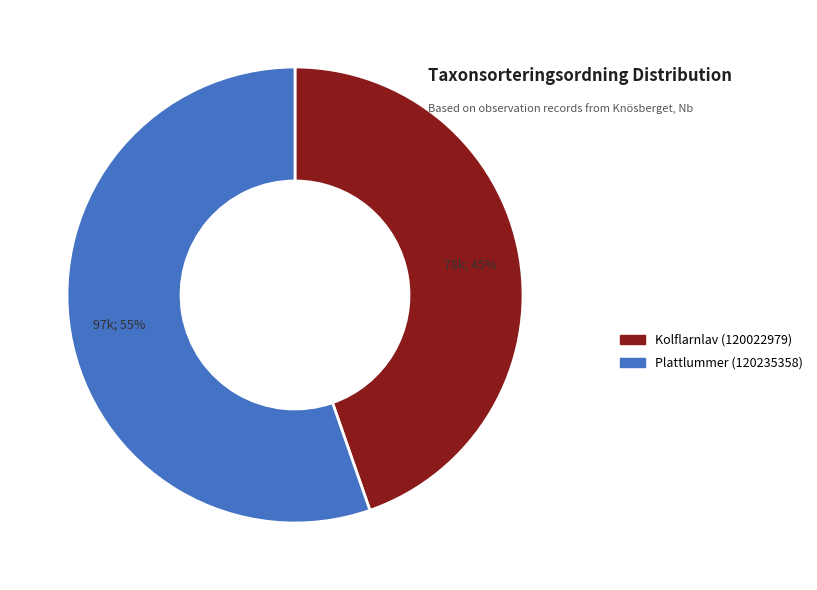

To the nearest percent, what percentage of the pie is Plattlummer (120235358)?

55%